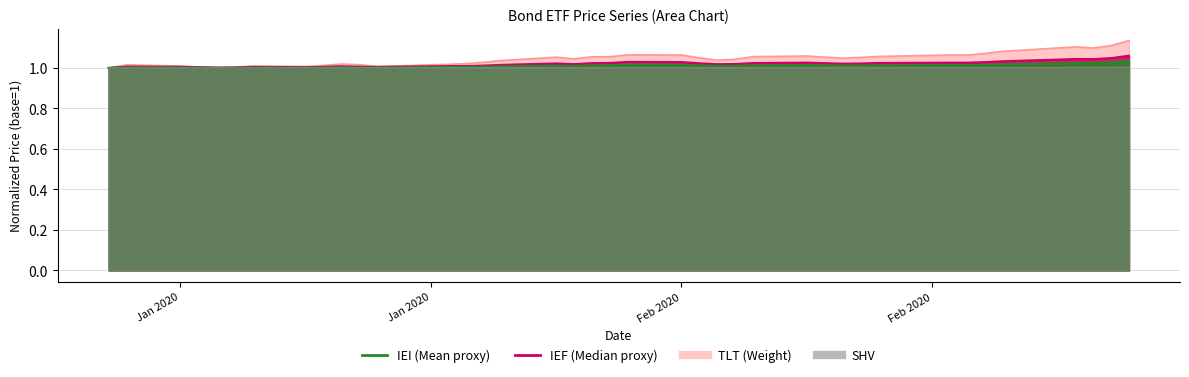

Which category has the highest value across all series?

2020-02-28